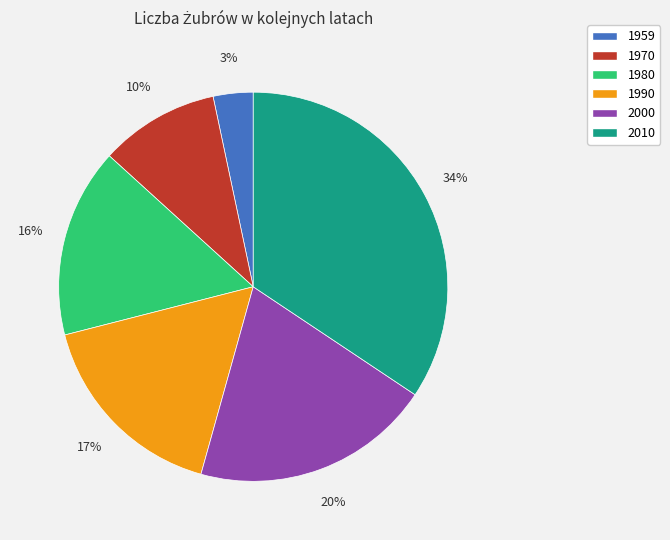

What percentage is the 1990 slice, to the nearest percent?

17%